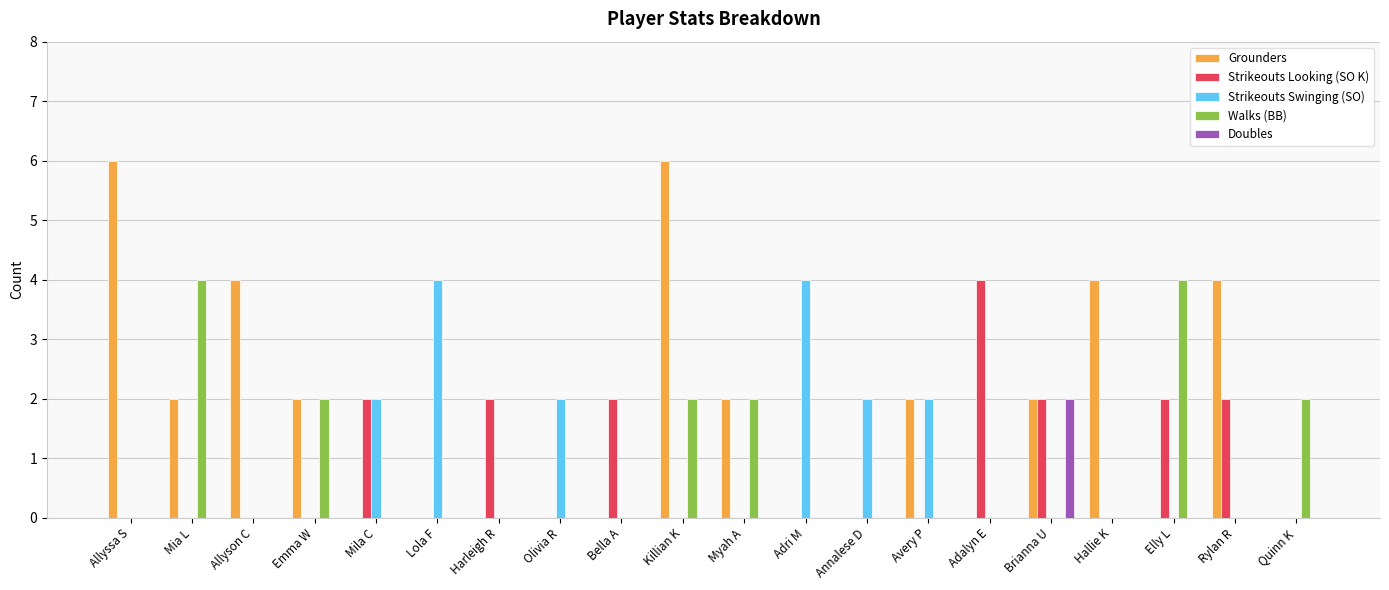

Reading left to right, what are all the values shown in this chart?

Grounders: 6	2	4	2	0	0	0	0	0	6	2	0	0	2	0	2	4	0	4	0
Strikeouts Looking (SO K): 0	0	0	0	2	0	2	0	2	0	0	0	0	0	4	2	0	2	2	0
Strikeouts Swinging (SO): 0	0	0	0	2	4	0	2	0	0	0	4	2	2	0	0	0	0	0	0
Walks (BB): 0	4	0	2	0	0	0	0	0	2	2	0	0	0	0	0	0	4	0	2
Doubles: 0	0	0	0	0	0	0	0	0	0	0	0	0	0	0	2	0	0	0	0